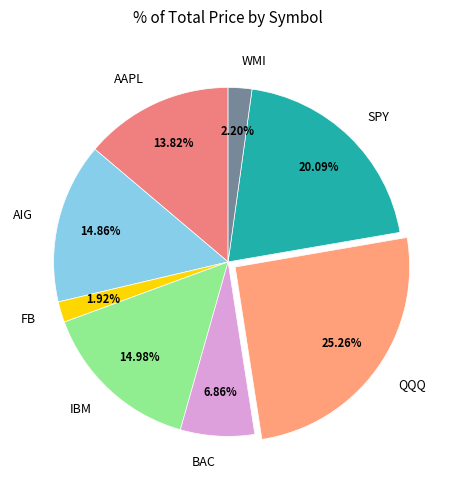

True or false: QQQ accounts for 36% of the total.

False